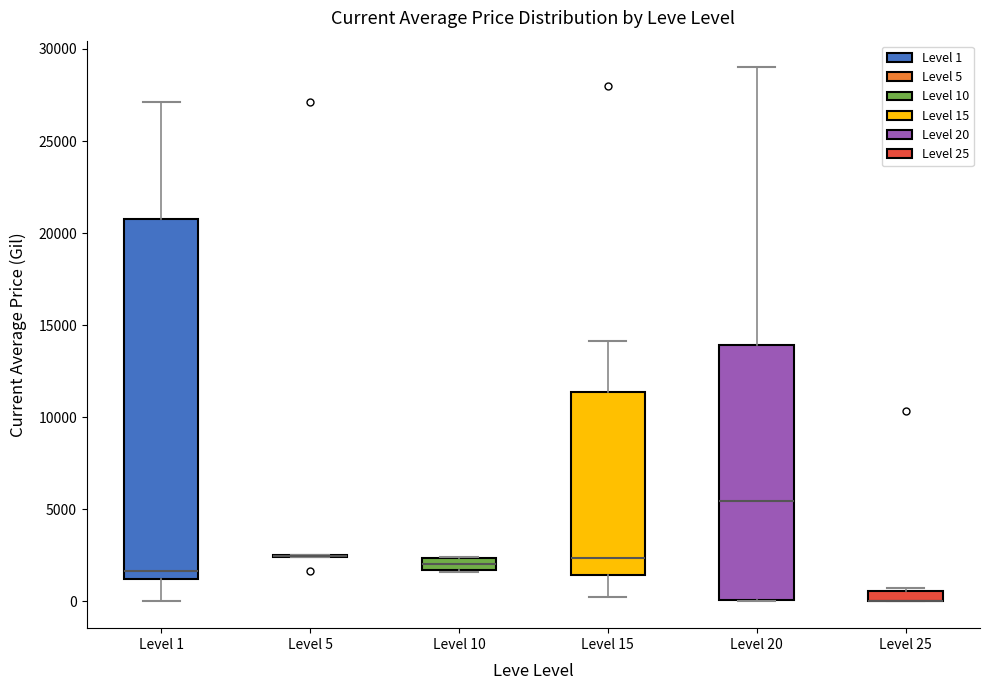

Comparing the boxes themselves (not the whiskers), which one is the tallest?

Level 1